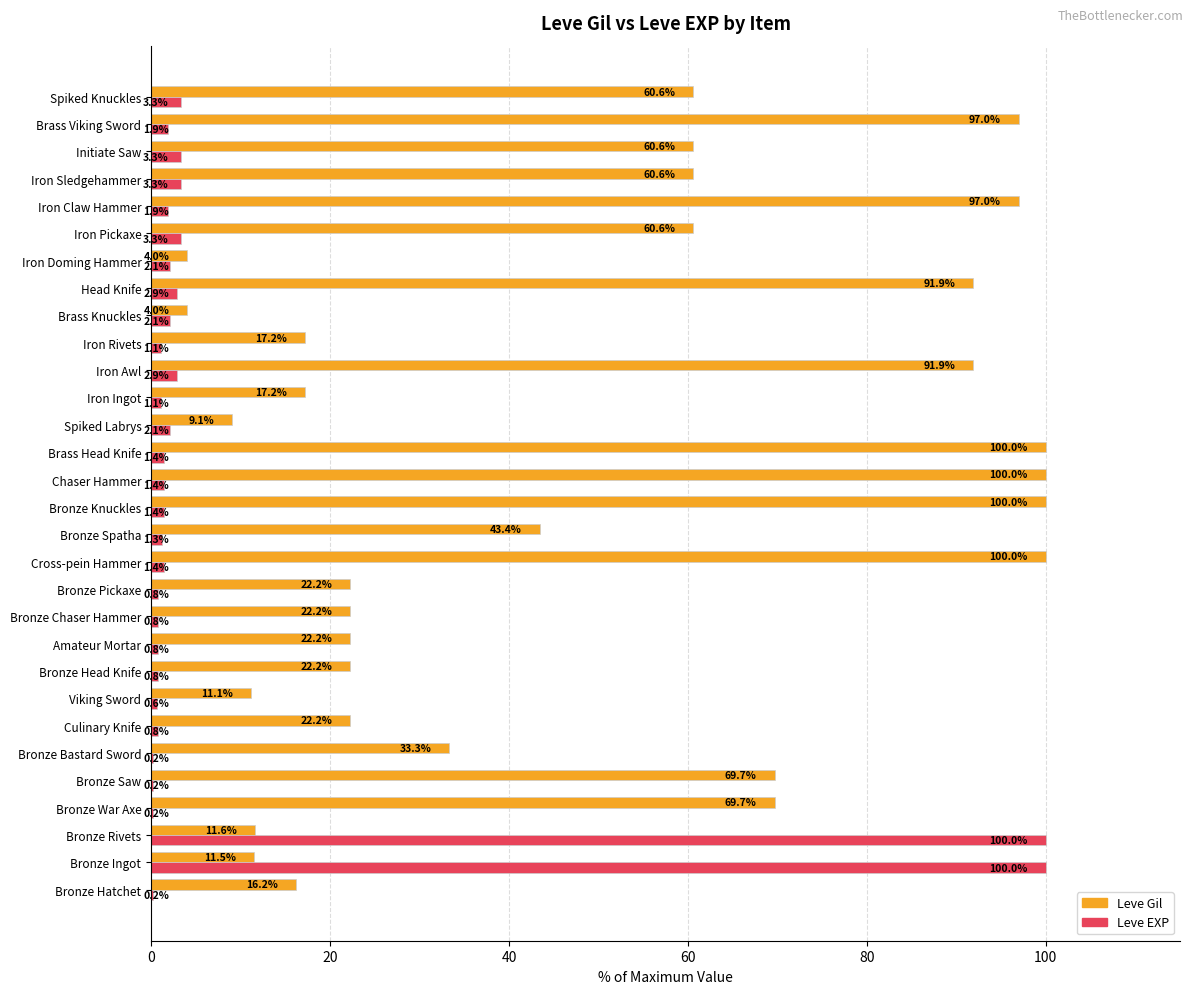

How many series are shown in this chart?

2